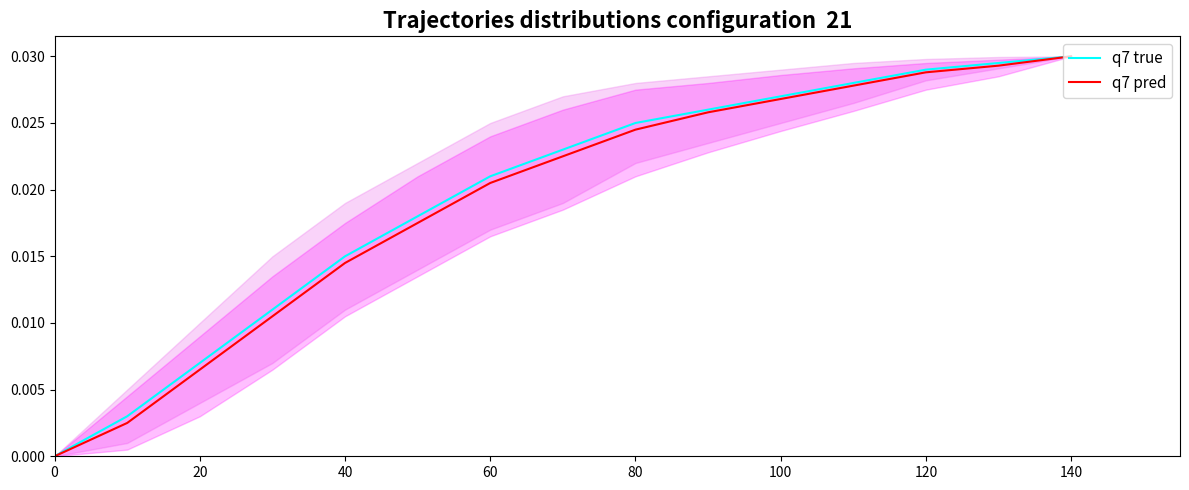

Which series has the widest spread of values?

q7 true